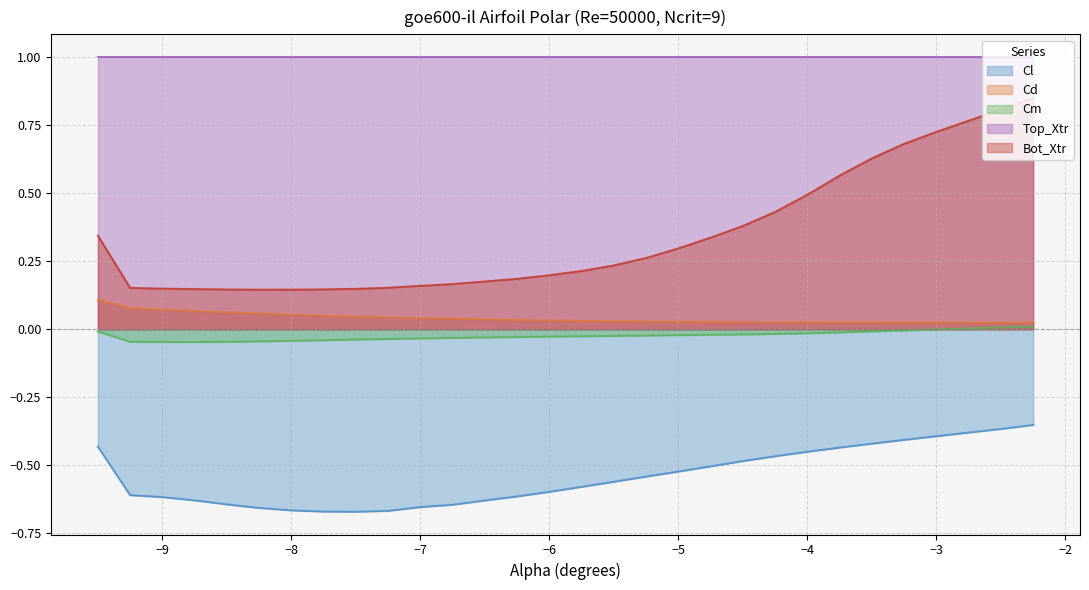

List the labels in order of Cl value, smallest first.

-7.5, -7.75, -7.25, -8.0, -8.25, -7.0, -6.75, -8.5, -6.5, -8.75, -9.0, -6.25, -9.25, -6.0, -5.75, -5.5, -5.25, -5.0, -4.75, -4.5, -4.25, -4.0, -3.75, -9.5, -3.5, -3.25, -3.0, -2.75, -2.5, -2.25